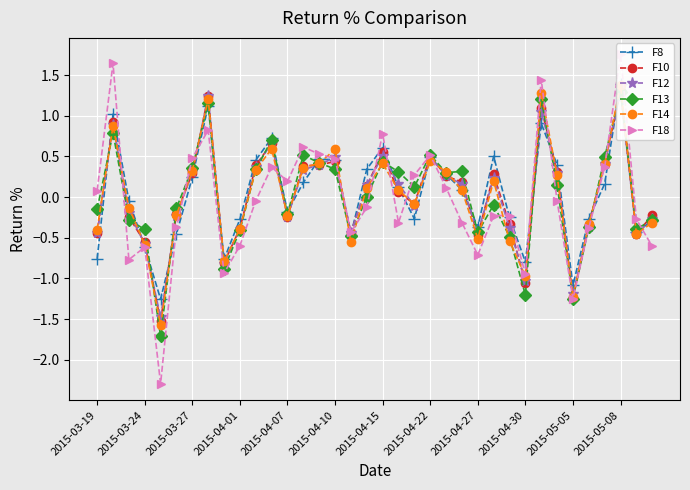

How many data points in F10 are above 0?

19